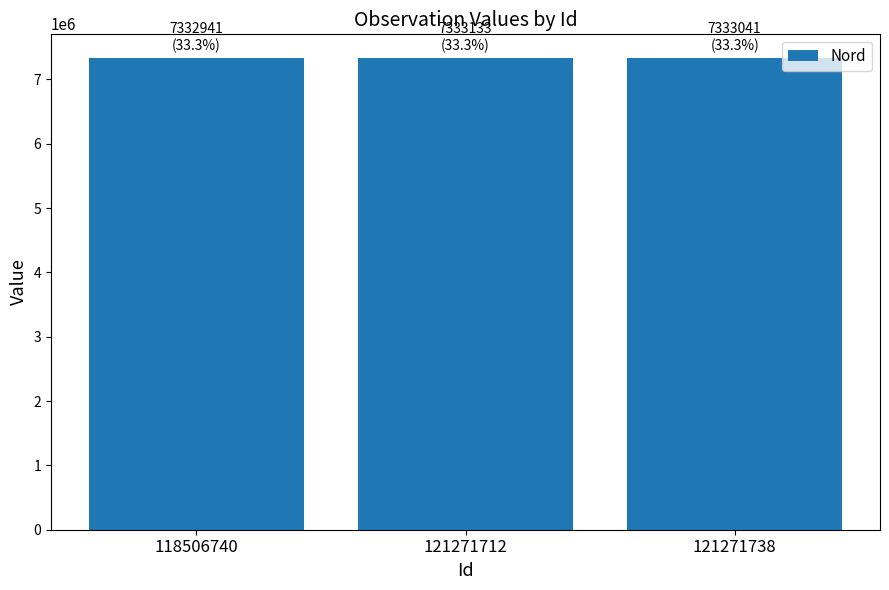

What is the greatest value displayed?

7333133